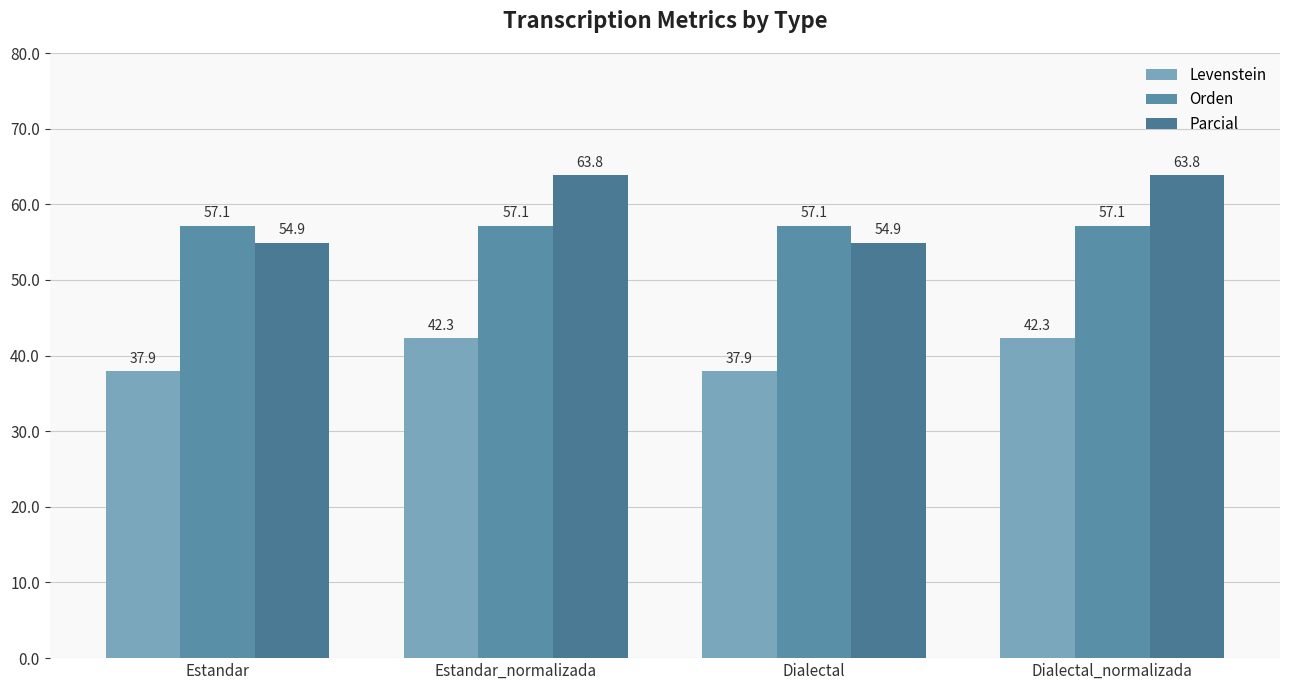

Which category has the lowest value across all series?

Estandar